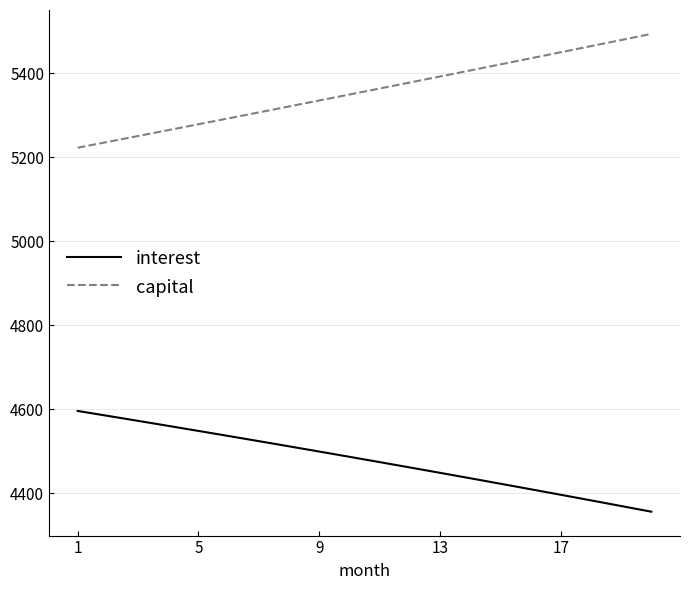

Which series has the largest total across all categories?

capital